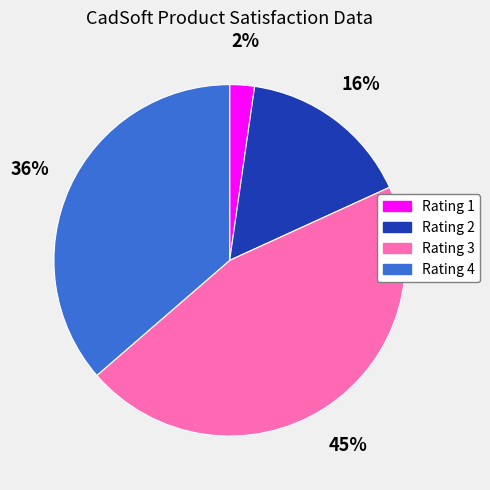

To the nearest percent, what is the difference between the Rating 4 and Rating 3 slice percentages?

9%